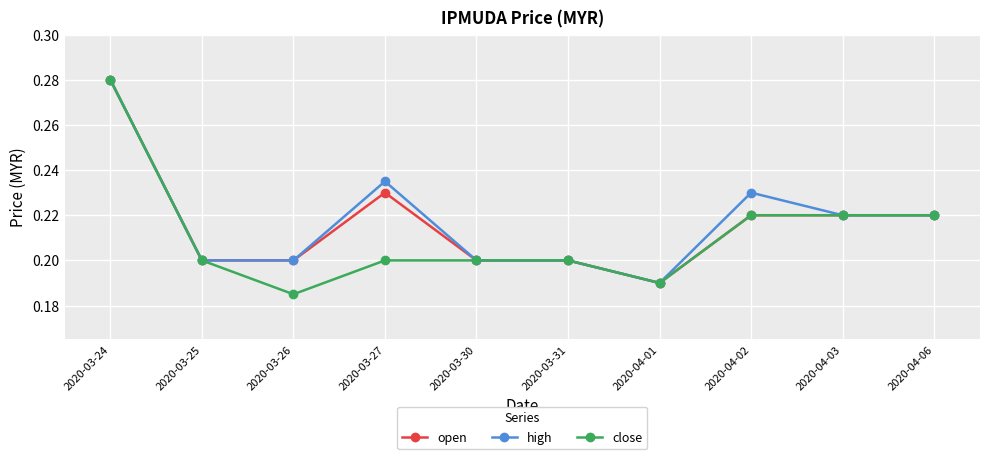

True or false: high has more than 1 interior local peaks.

True